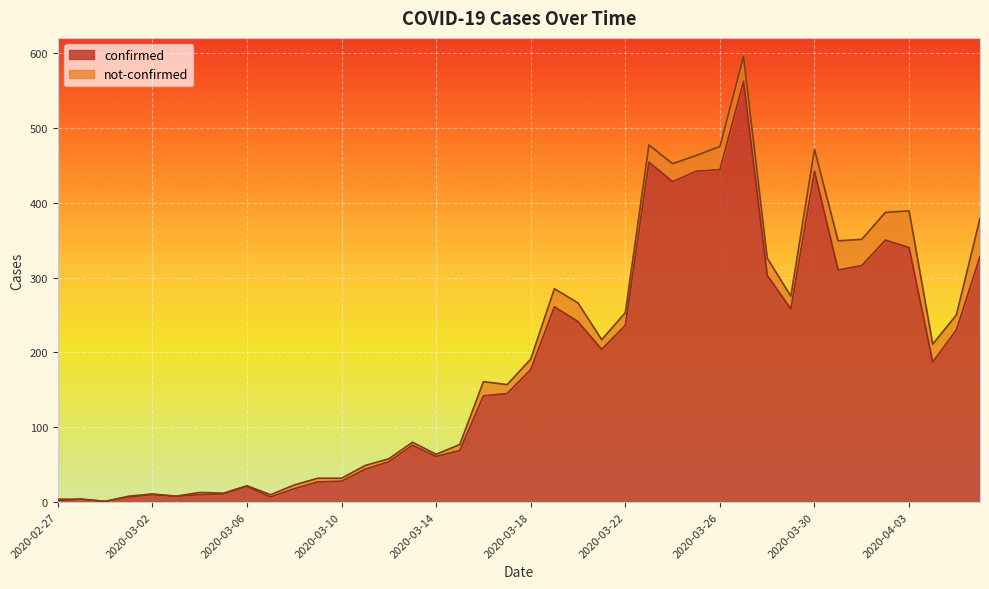

True or false: the data shows 21 at 2020-03-06.

True